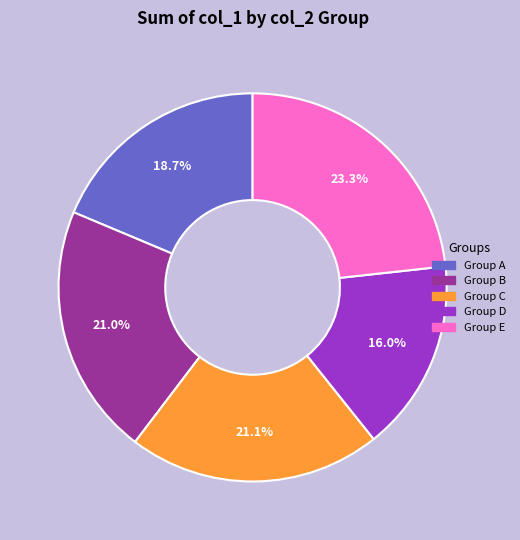

Which has a higher value, Group D or Group C?

Group C